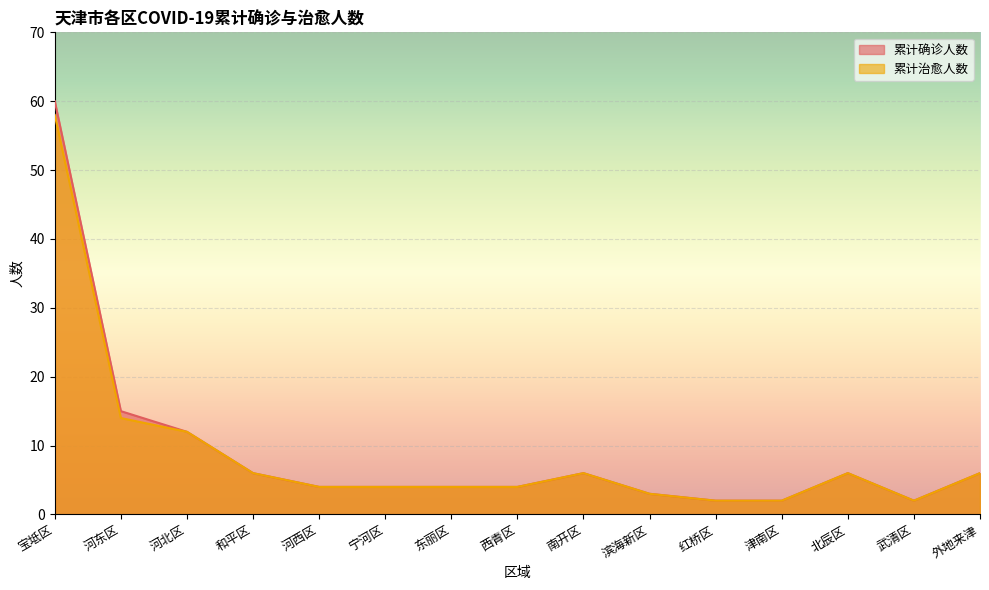

List the series in order of their overall mean, highest first.

累计确诊人数, 累计治愈人数